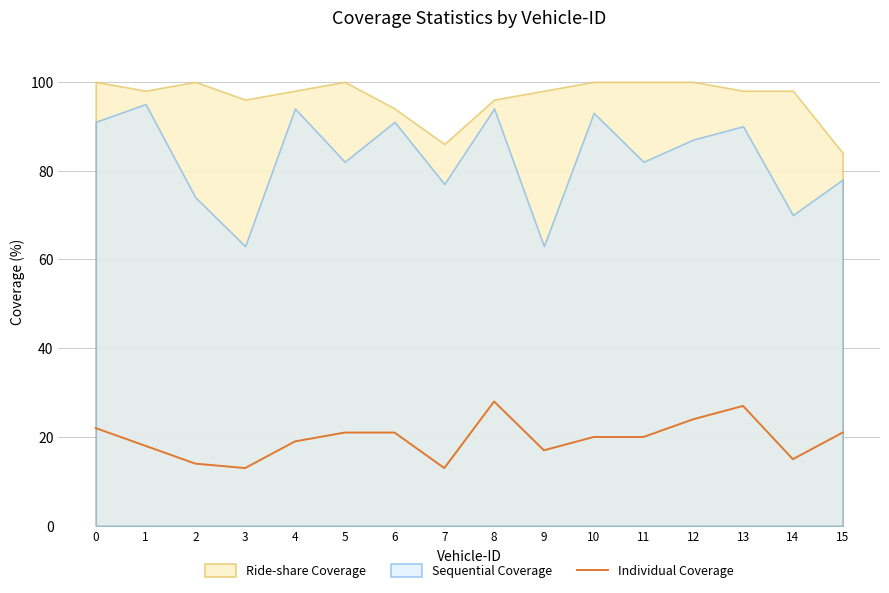

The Individual Coverage series shows 7 at 13. True or false?

False